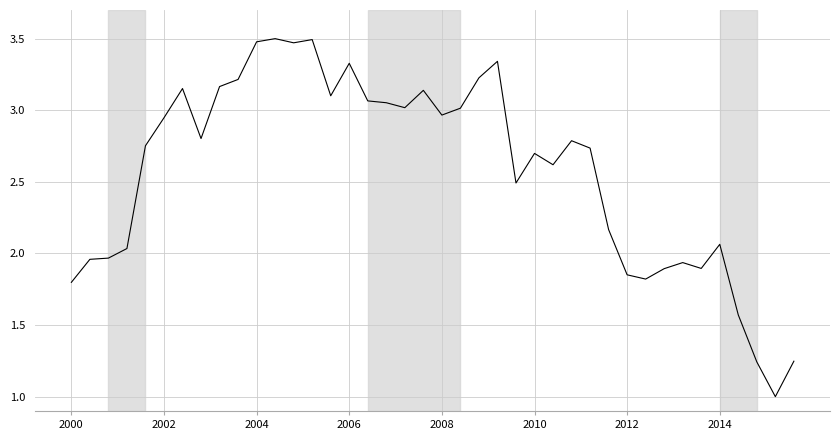

What is the smallest value displayed?

1.0